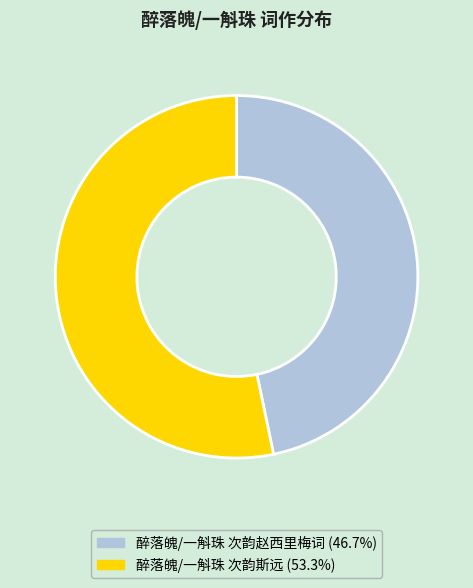

What is the majority slice?

醉落魄/一斛珠 次韵斯远